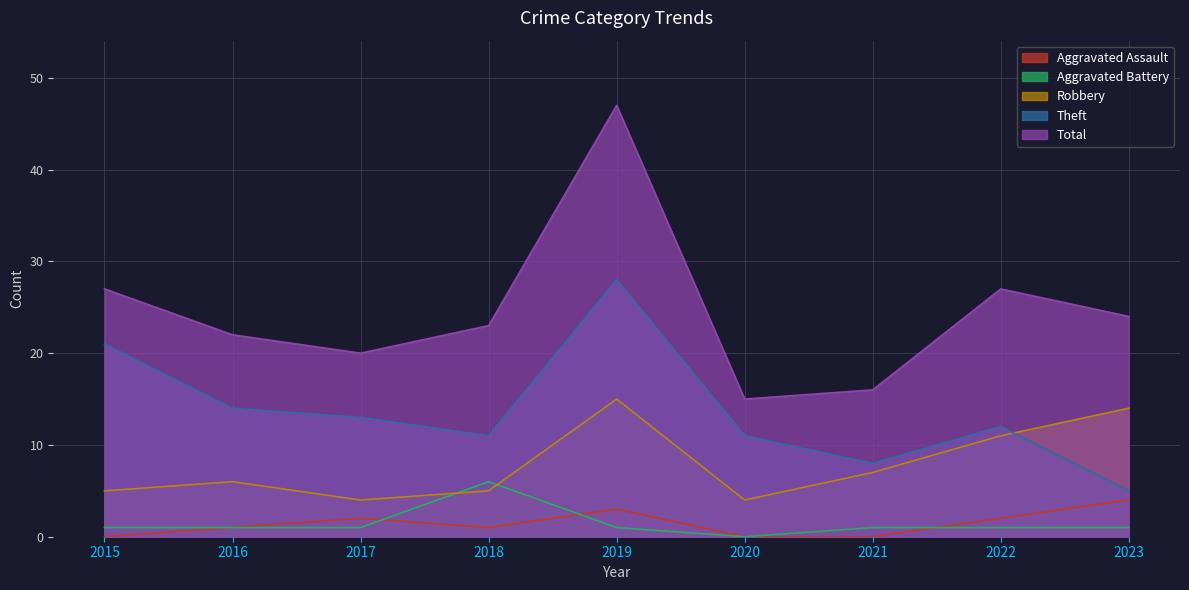

How many interior local valleys does the Robbery series have?

2